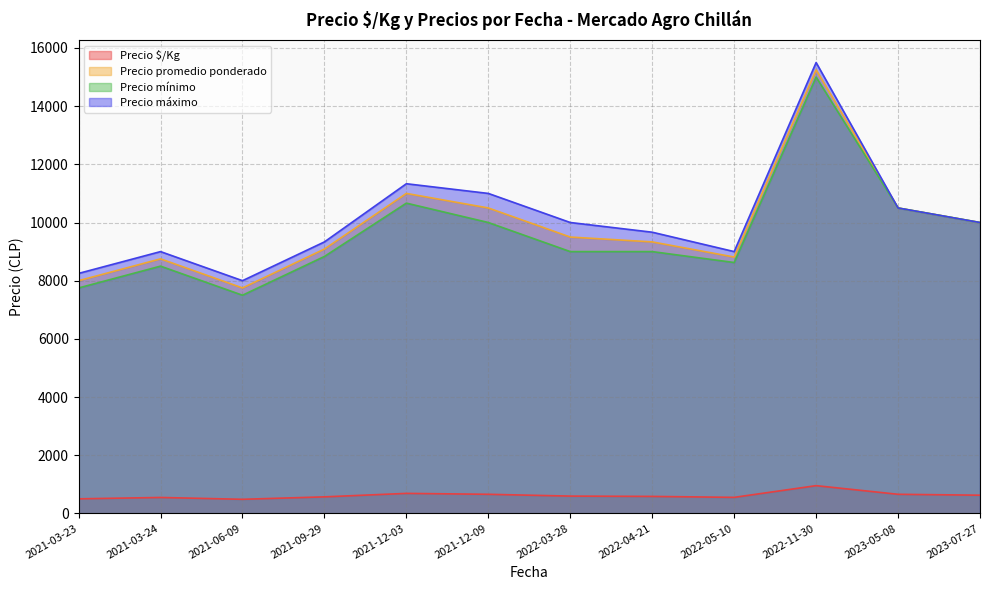

Is the value of Precio $/Kg at 2021-03-23 greater than the value of Precio máximo at 2021-12-09?

No